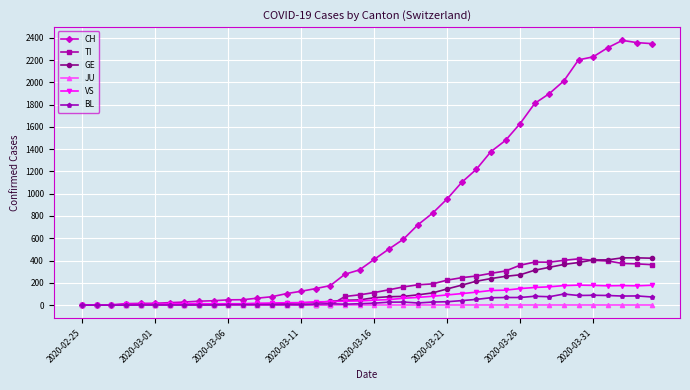

How many categories are shown in the chart?

40